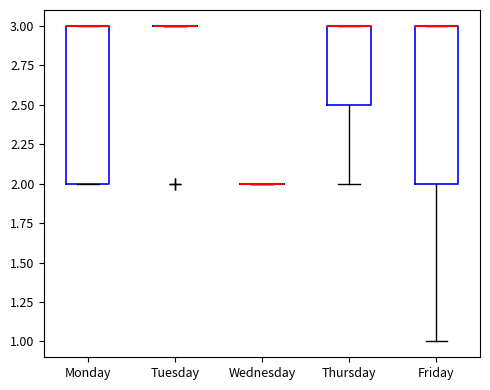

Reading left to right, transcribe this box plot: for each box, give where its median line is, the range the box spans, and where its two whiskers end, as read against the y-axis. The values are not printed on the chart, so give them approximately, as read against the axis.

Monday: median 3.0 (drawn on the box's upper edge), box 2.0 to 3.0, whiskers 2.0 to 3.0
Tuesday: box collapsed to a line at 3.0, whiskers 3.0 to 3.0
Wednesday: box collapsed to a line at 2.0, whiskers 2.0 to 2.0
Thursday: median 3.0 (drawn on the box's upper edge), box 2.5 to 3.0, whiskers 2.0 to 3.0
Friday: median 3.0 (drawn on the box's upper edge), box 2.0 to 3.0, whiskers 1.0 to 3.0